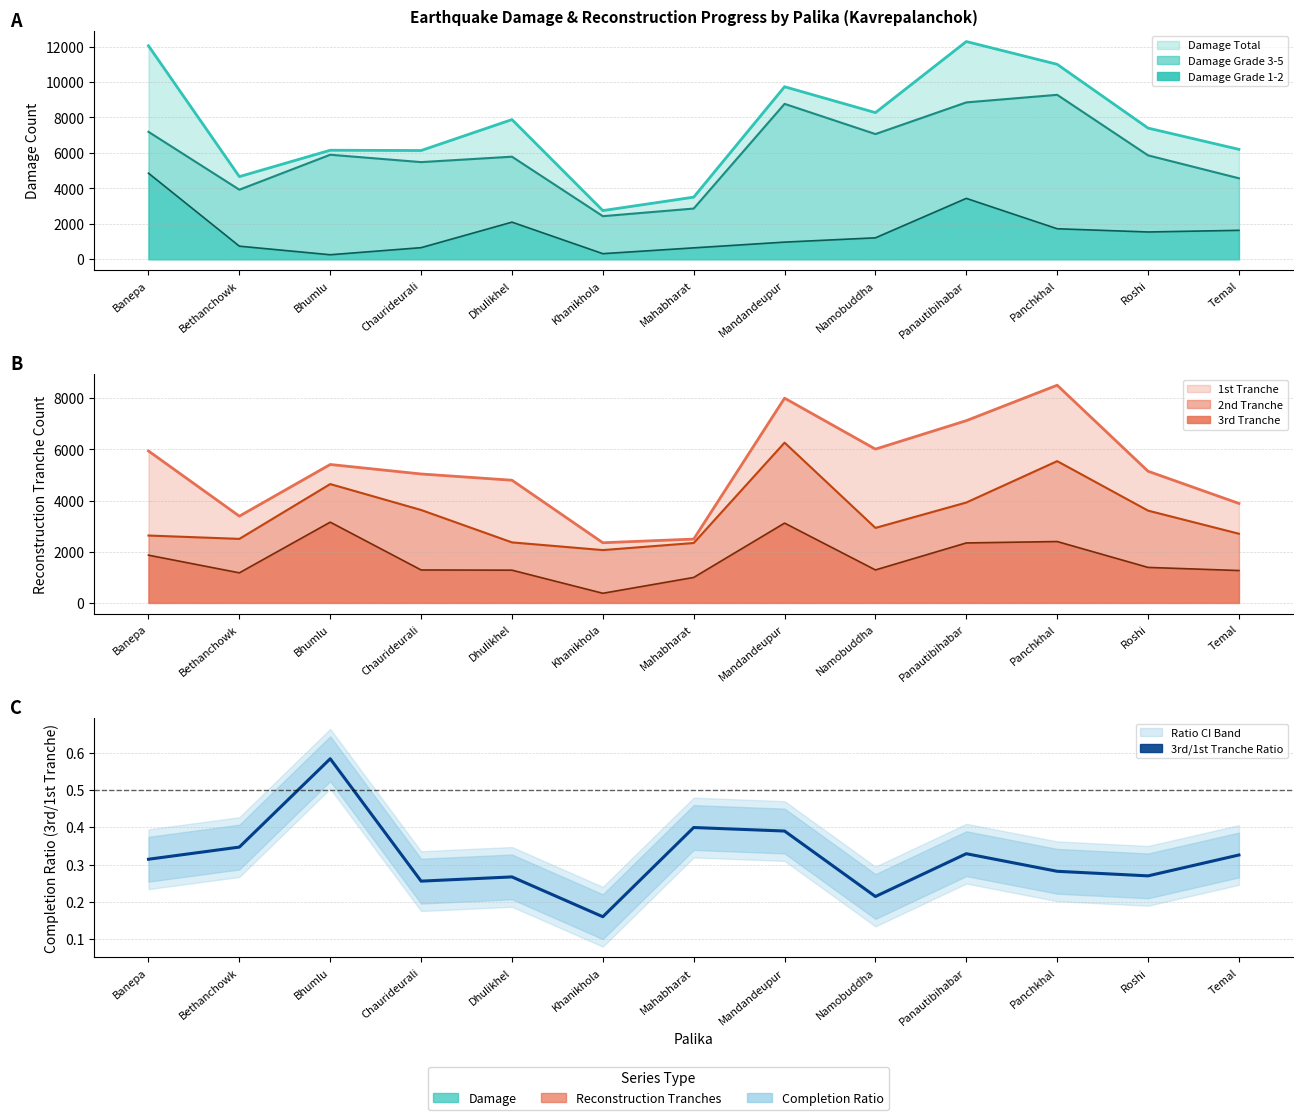

Rank the categories by value from highest to lowest.

Bhumlu, Mahabharat, Mandandeupur, Bethanchowk, Panautibihabar, Temal, Banepa, Panchkhal, Roshi, Dhulikhel, Chaurideurali, Namobuddha, Khanikhola